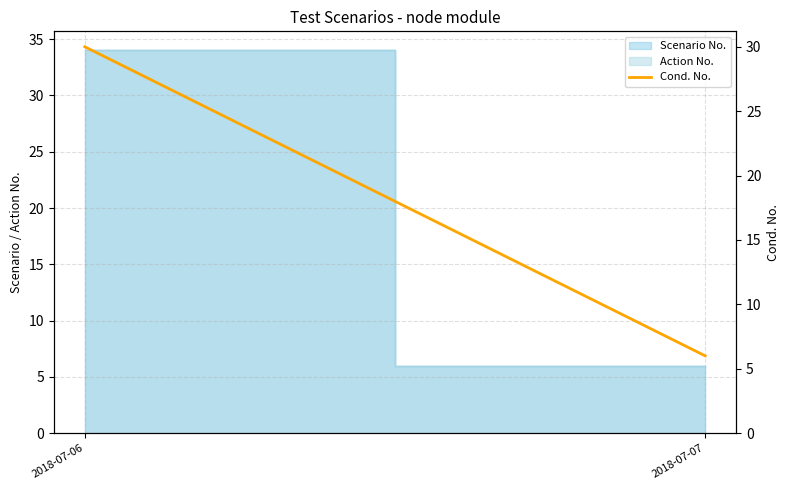

Does the chart display data point markers on the line(s)?

No